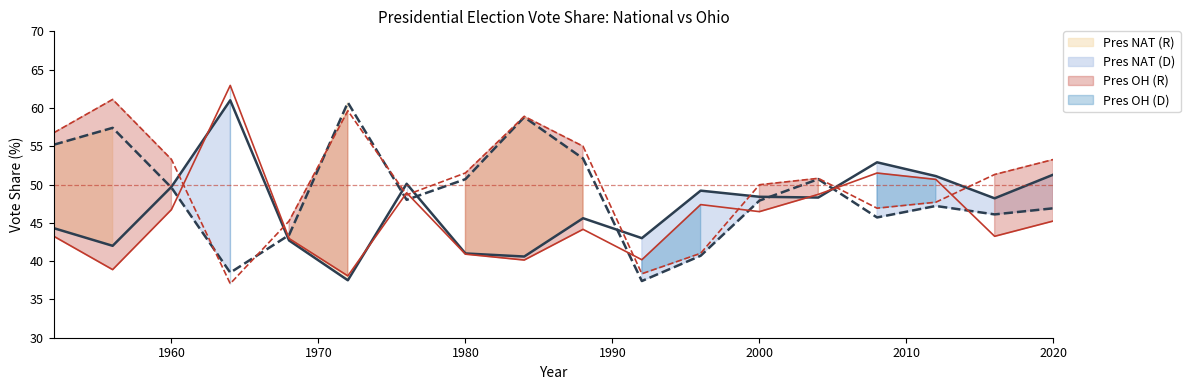

True or false: Pres NAT (R) and Pres OH (R) intersect in this chart.

True